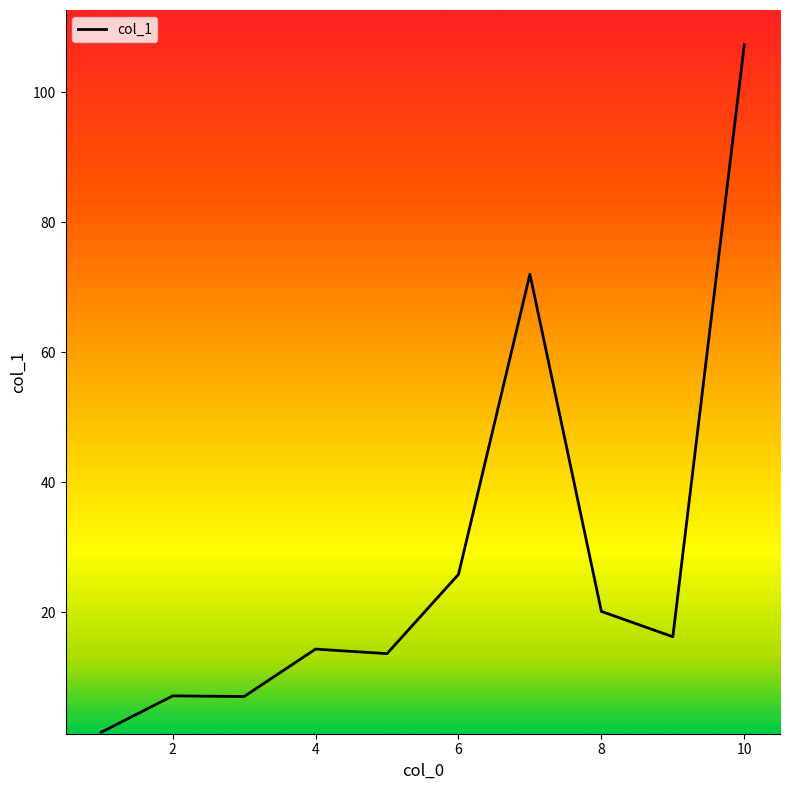

What is the greatest value displayed?

107.3